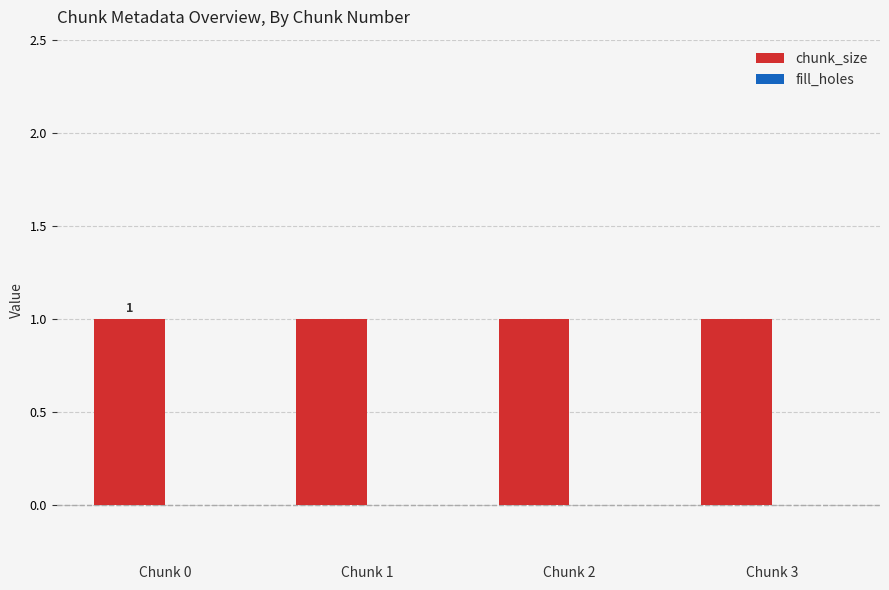

Reading left to right, transcribe all the data shown in this chart.

chunk_size: 1	1	1	1
fill_holes: 0	0	0	0